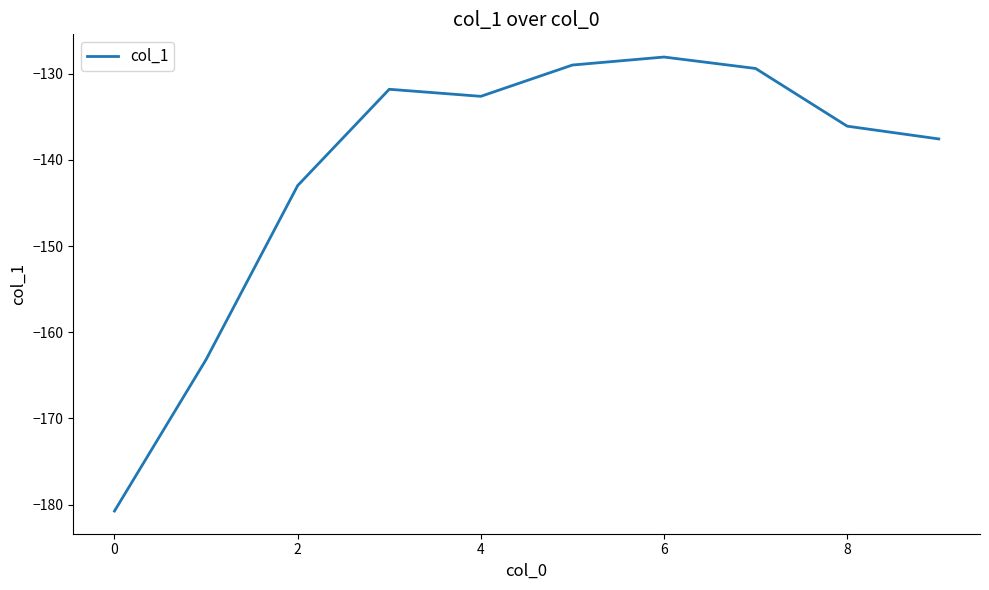

What is the average value?

-141.1